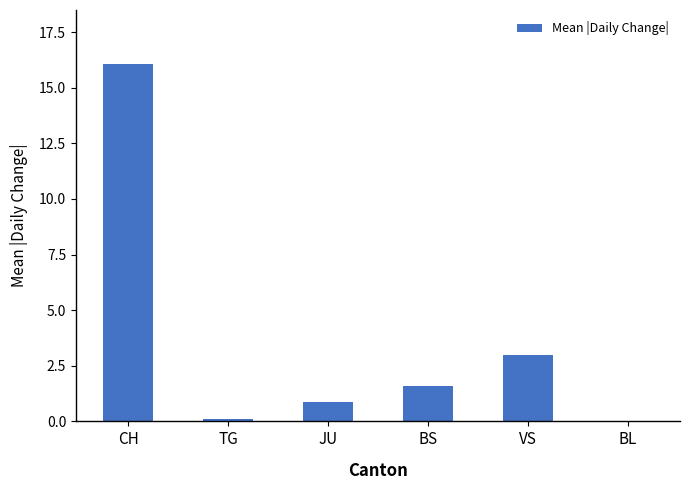

What is the maximum value shown in the chart?

16.1